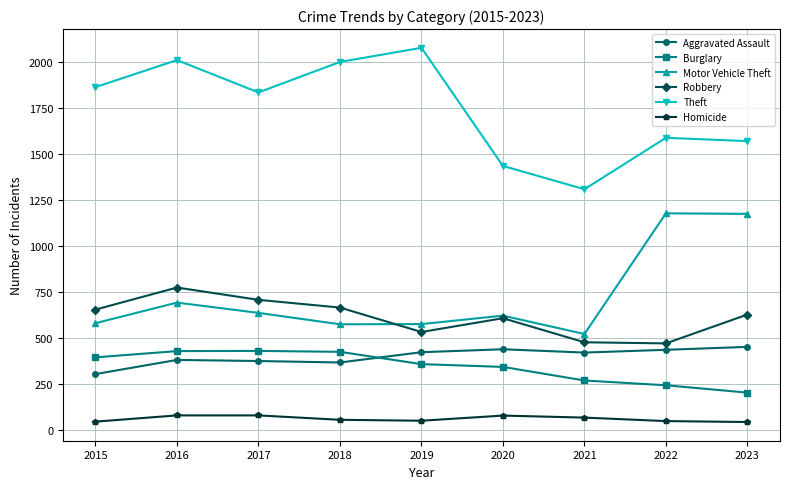

What is the smallest value displayed?

43